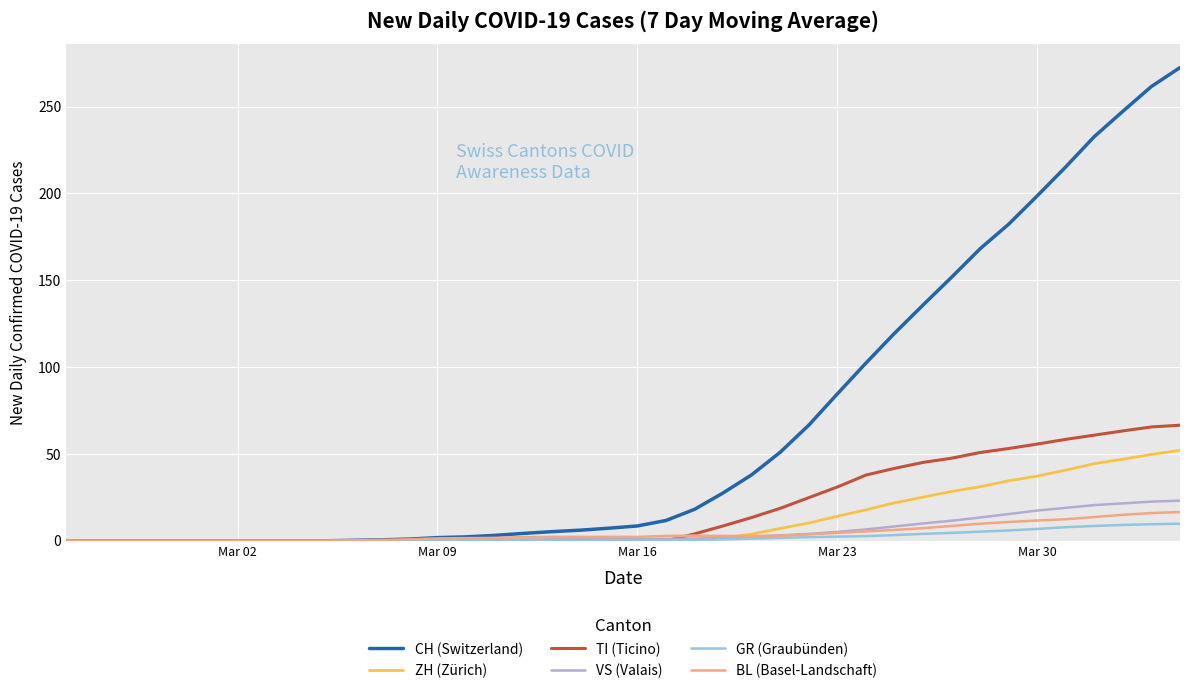

What is the maximum value shown in the chart?

272.4